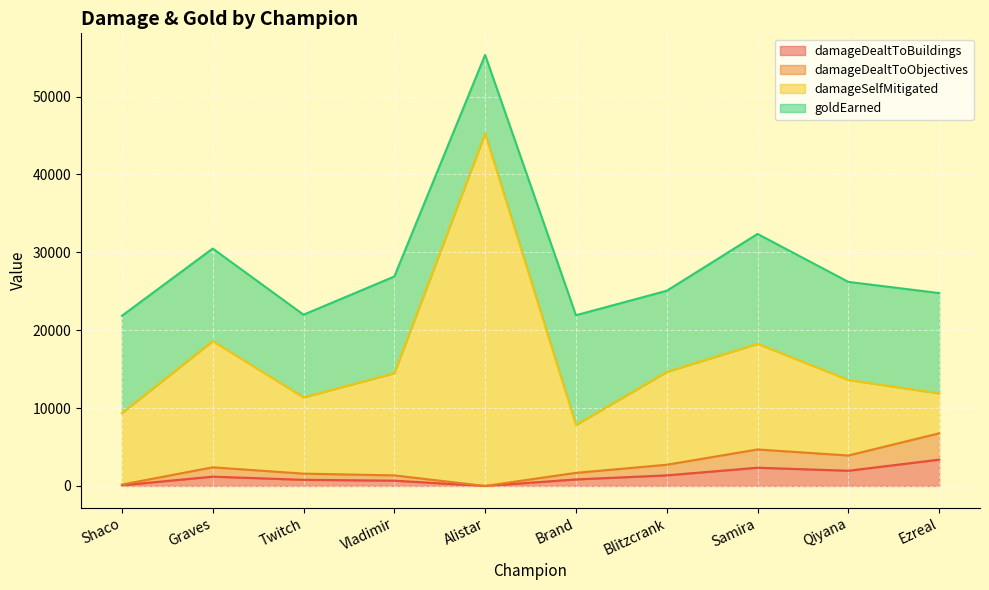

True or false: damageSelfMitigated and damageDealtToObjectives intersect in this chart.

False